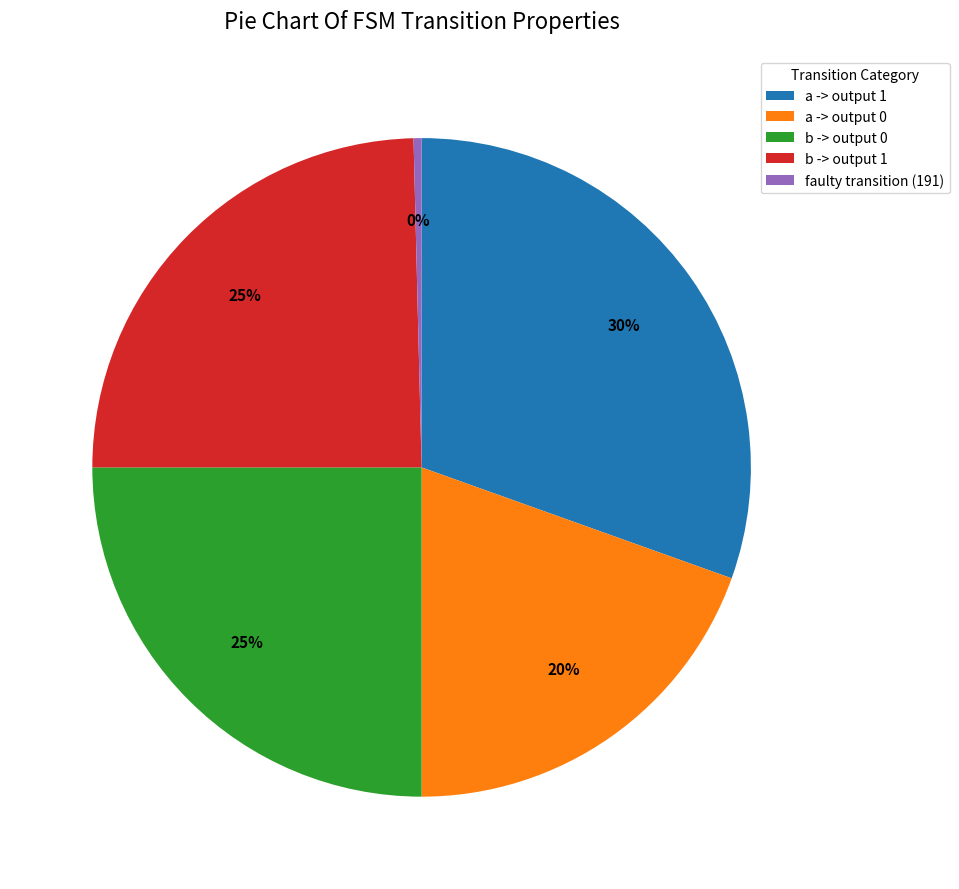

Which slice is the smallest?

faulty transition (191)